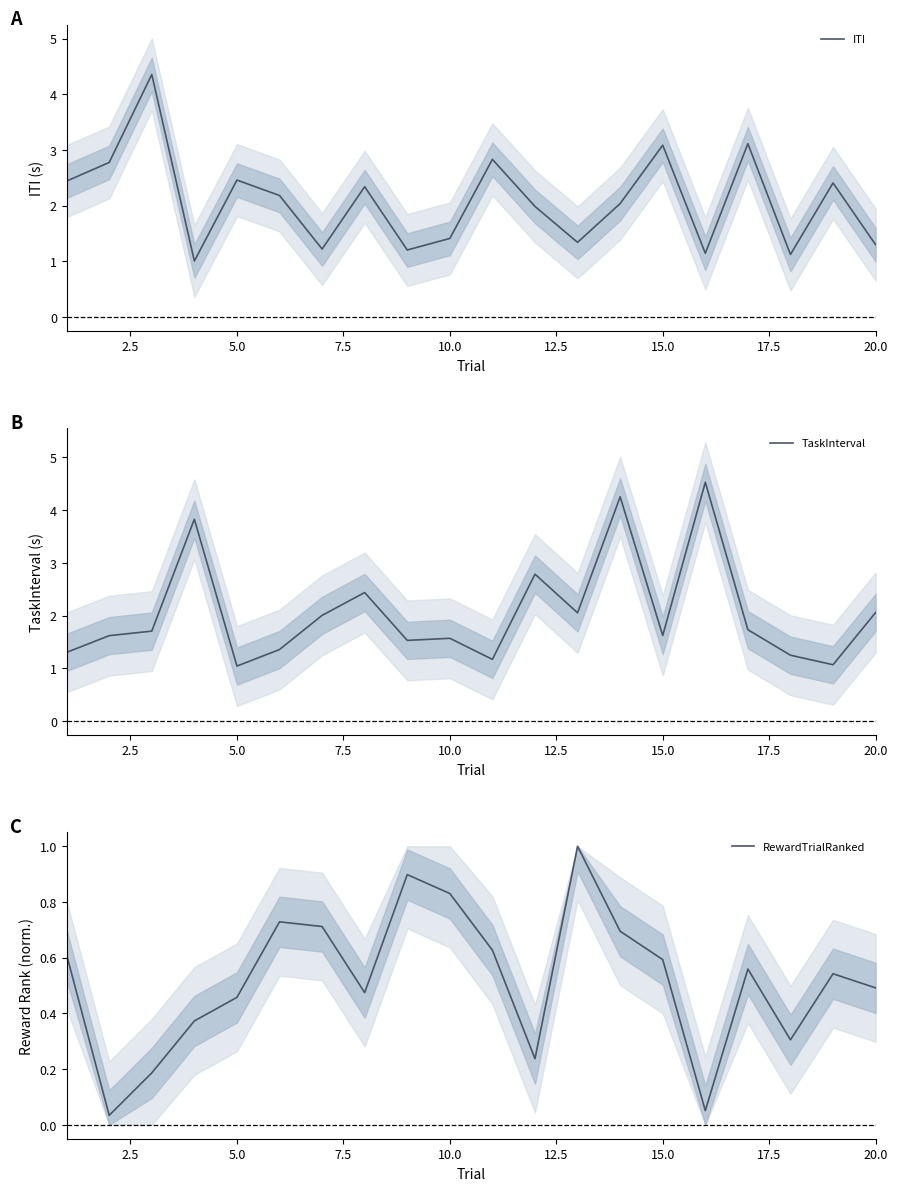

What is the lowest value of the TaskInterval series?

1.0